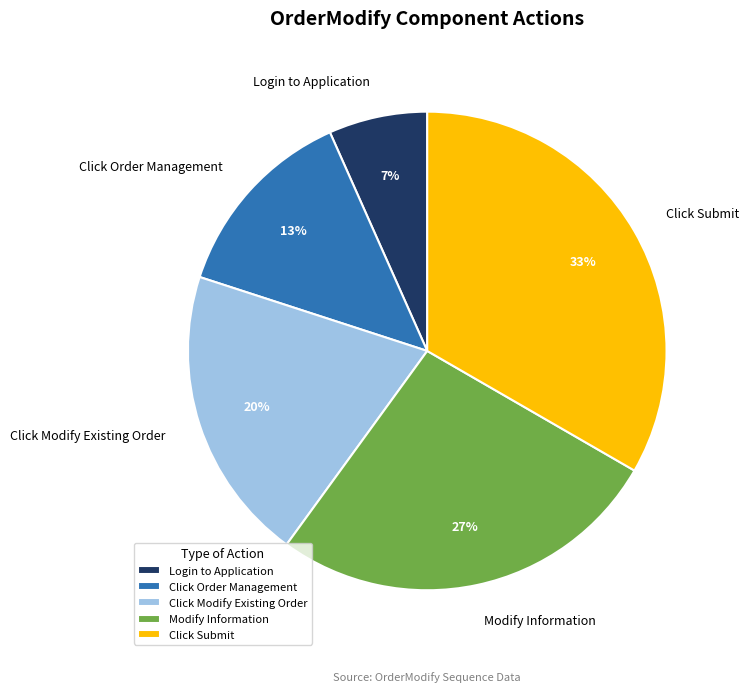

Does Login to Application represent more than half of the total?

No